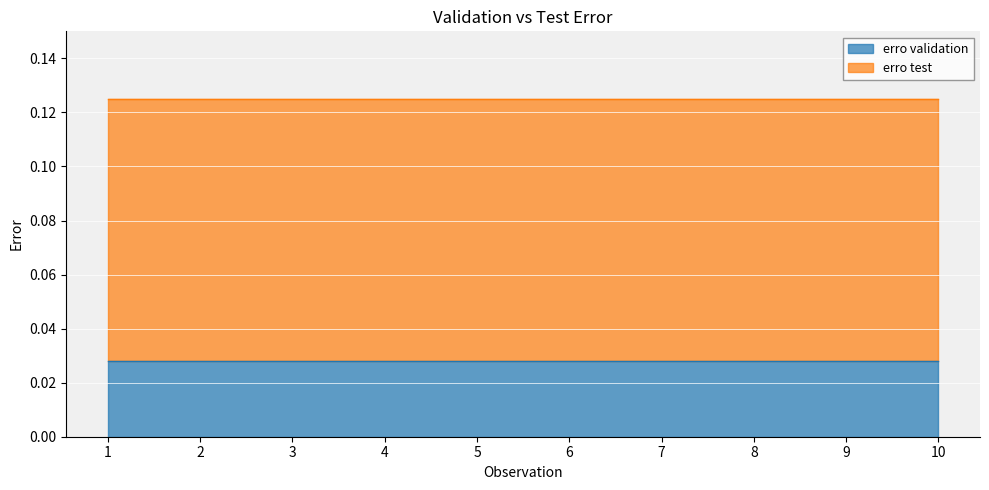

At which category does the chart reach its peak across all series?

1